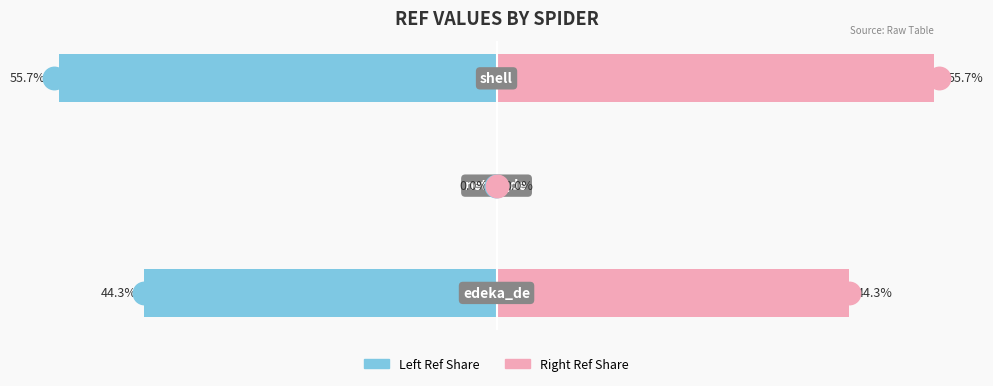

How many groups of bars are there?

3